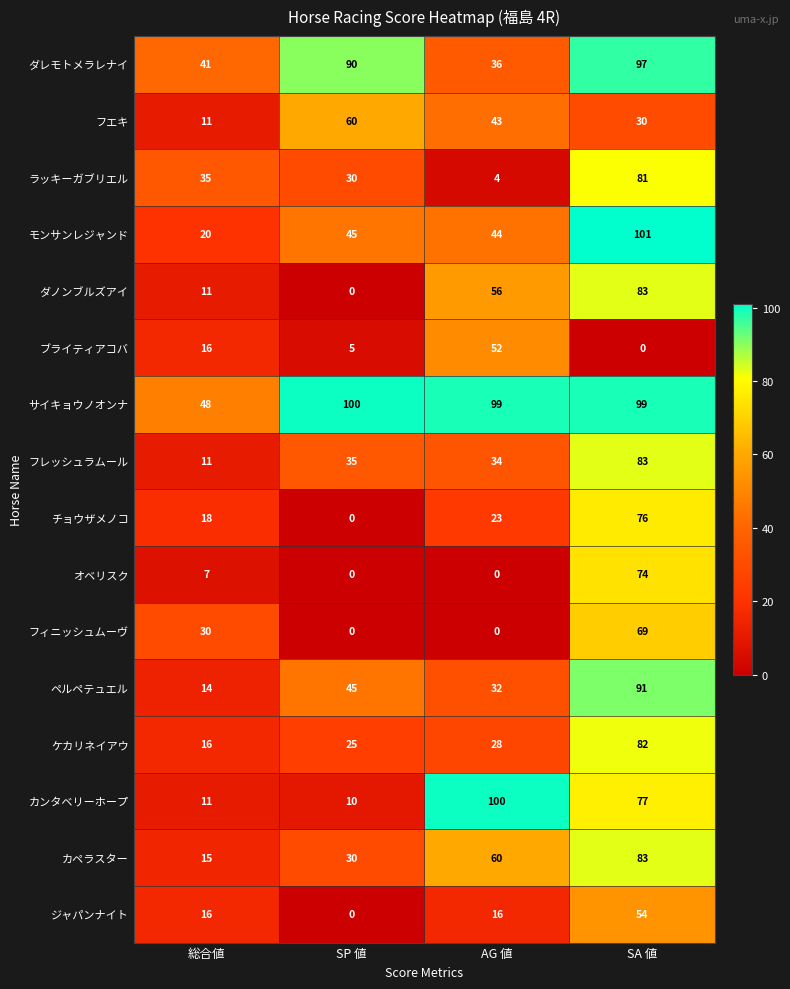

List the labels in order of ブライティアコバ value, largest first.

AG 値, 総合値, SP 値, SA 値